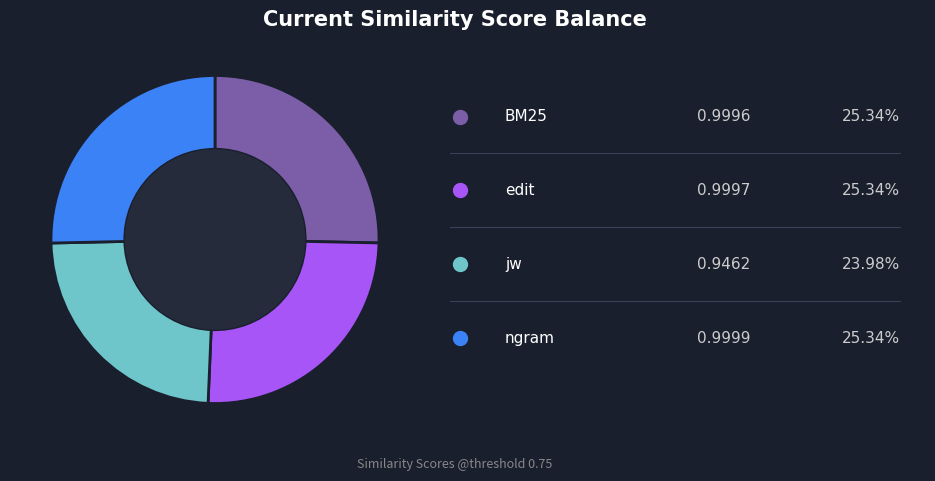

Is there a majority slice in this chart?

No